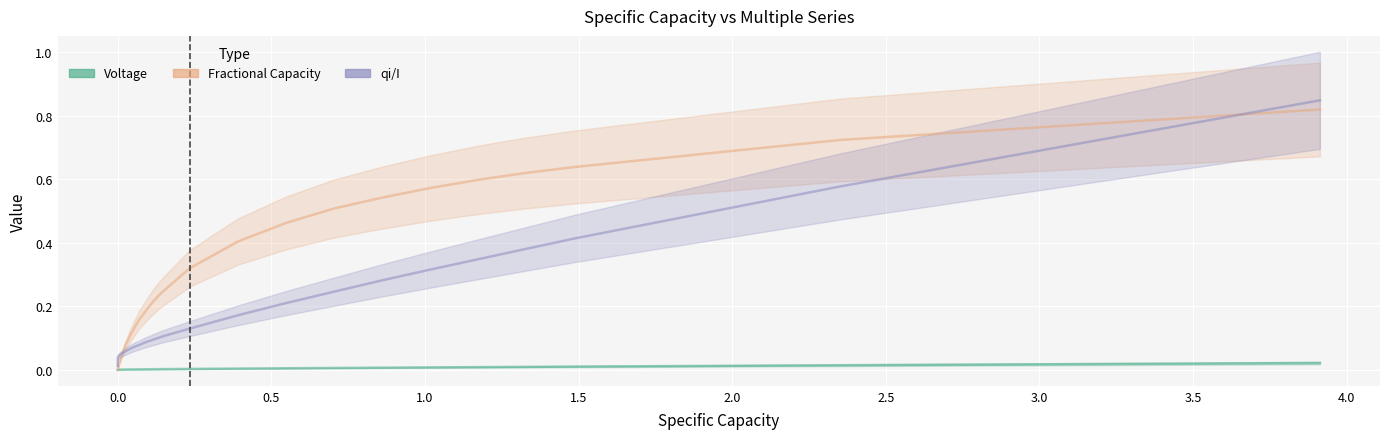

True or false: Fractional Capacity and Voltage intersect in this chart.

False